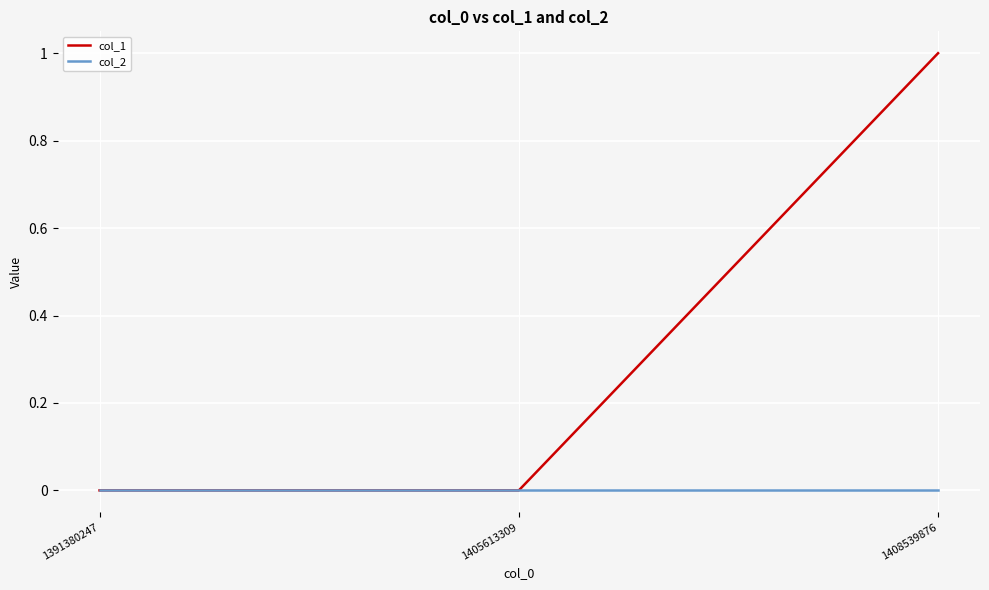

How many categories are shown in the chart?

3